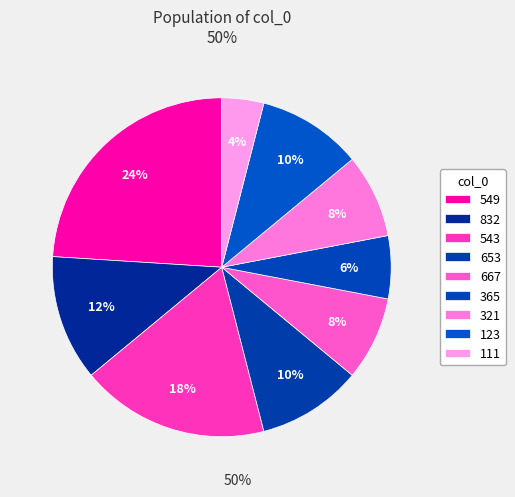

How many segments does this pie chart have?

9